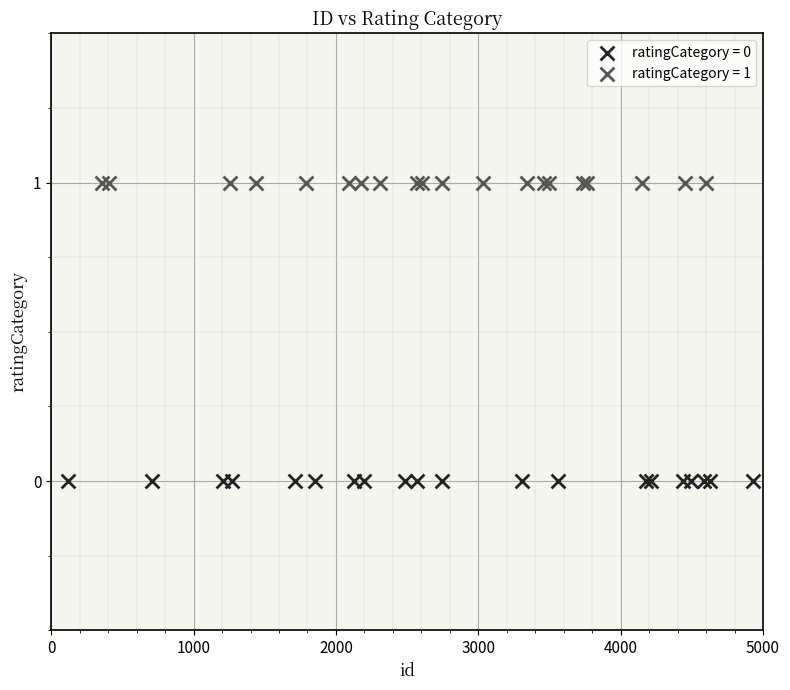

Which series reaches the maximum Y coordinate?

ratingCategory = 1